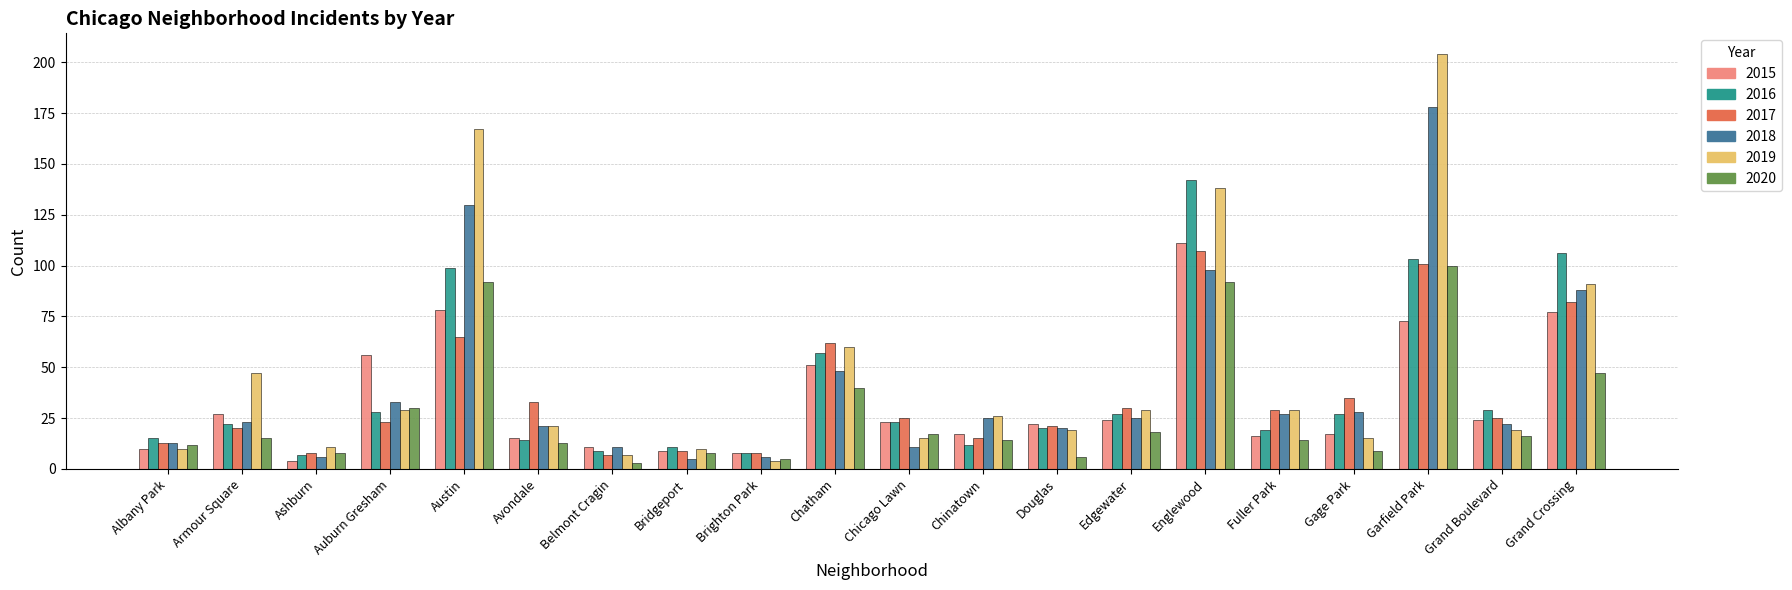

What are all the series names shown in the legend?

2015, 2016, 2017, 2018, 2019, 2020